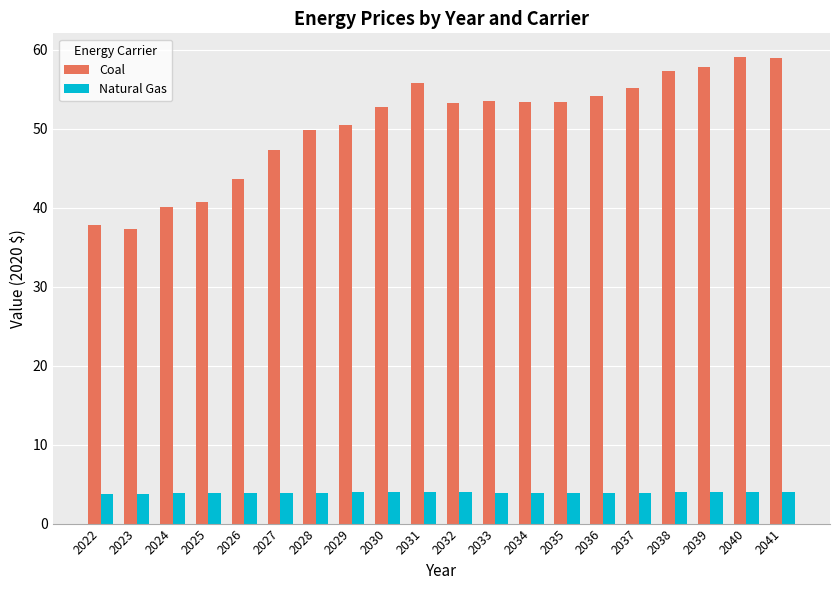

Which series has the widest spread of values?

Coal